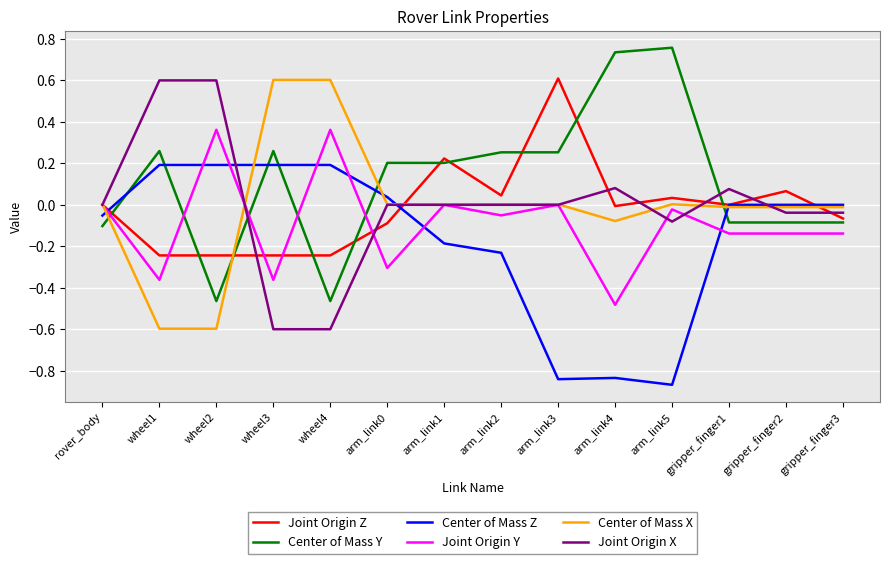

What is the spread (max minus min) of values at wheel4?

1.2